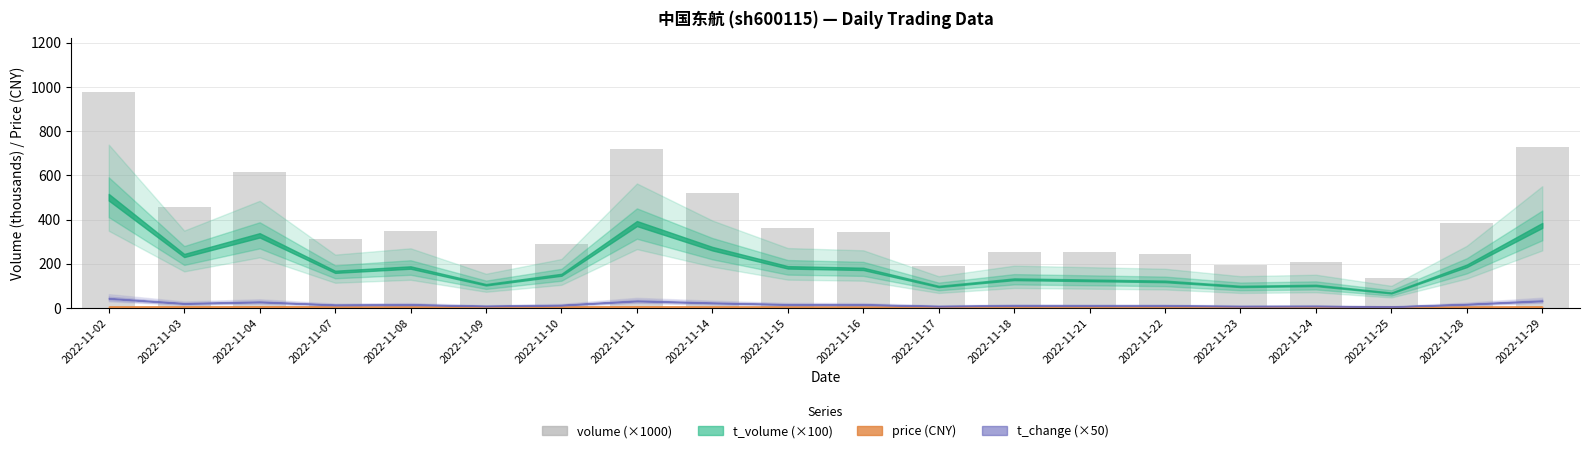

What is the change in value from 2022-11-04 to 2022-11-14?

-93.4